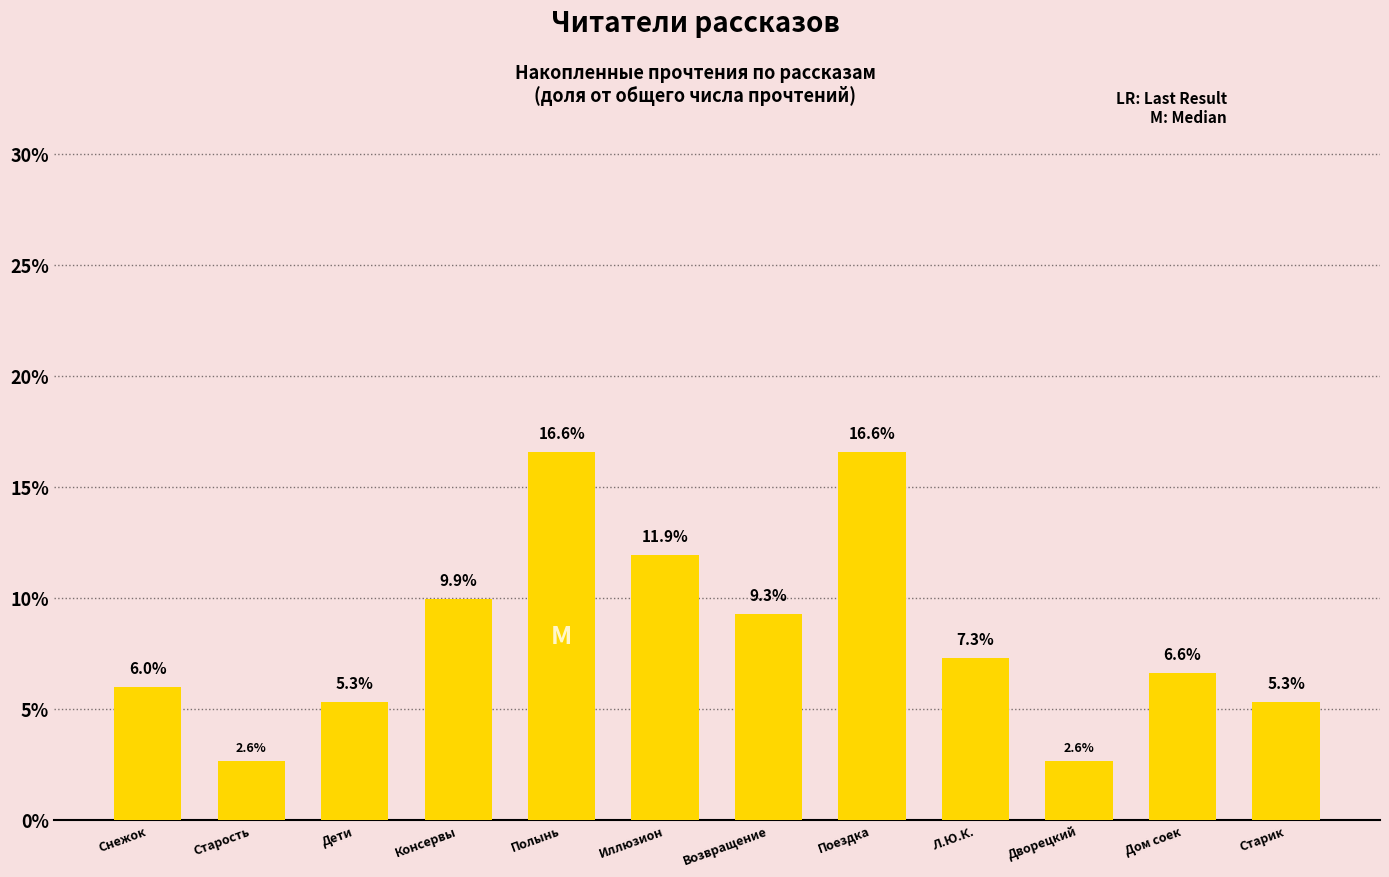

Reading left to right, transcribe all the data shown in this chart.

6.0	2.6	5.3	9.9	16.6	11.9	9.3	16.6	7.3	2.6	6.6	5.3